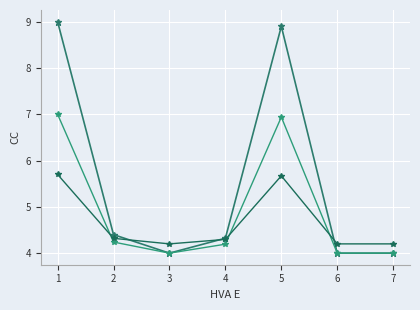

Count the number of categories in the chart.

7